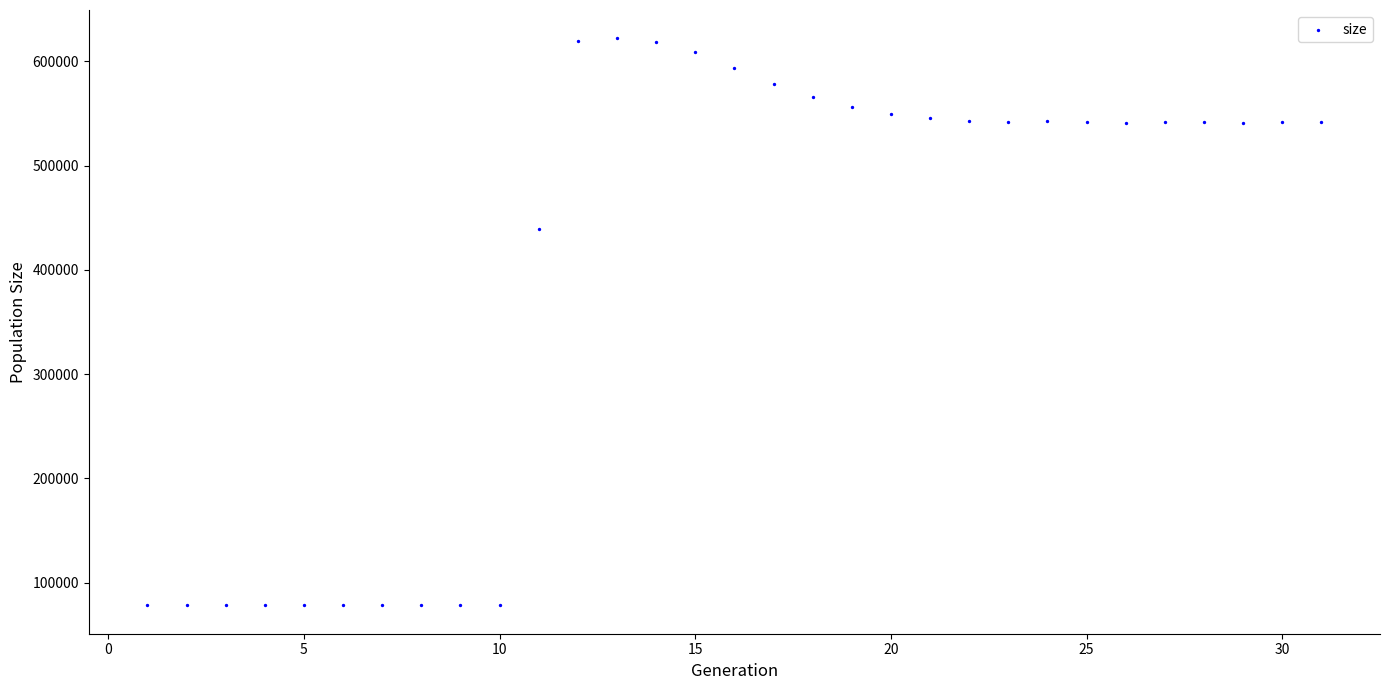

What Y value in the scatter plot is closest to 350203?

439271